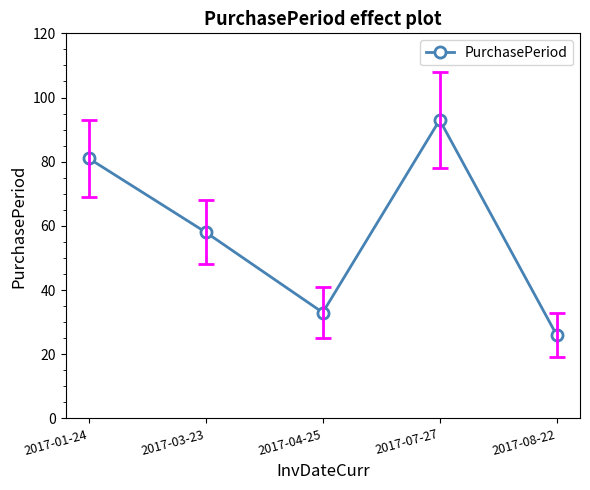

At which category does the data reach its first local peak?

2017-07-27